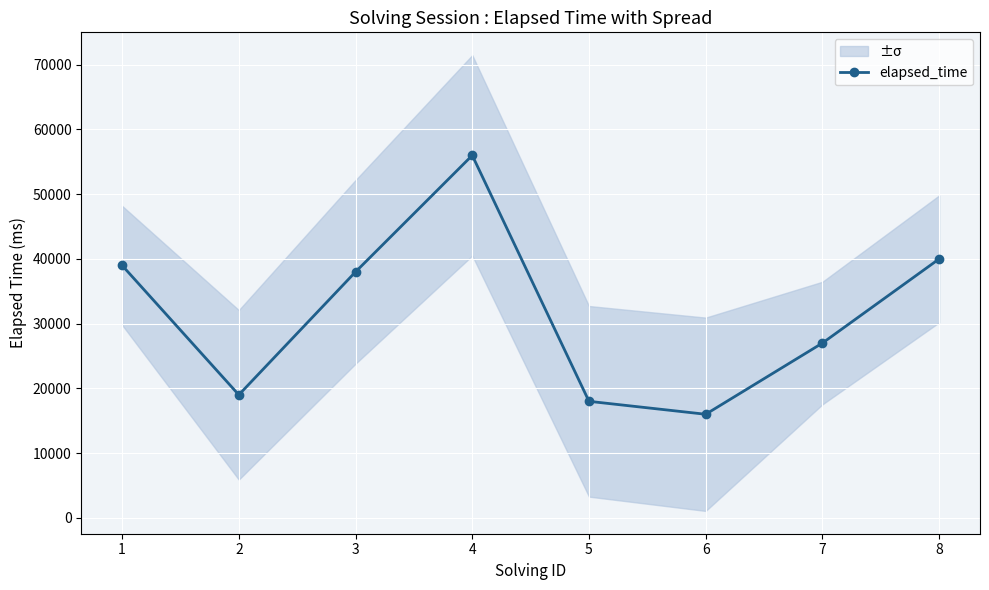

What is the smallest value displayed?

16000